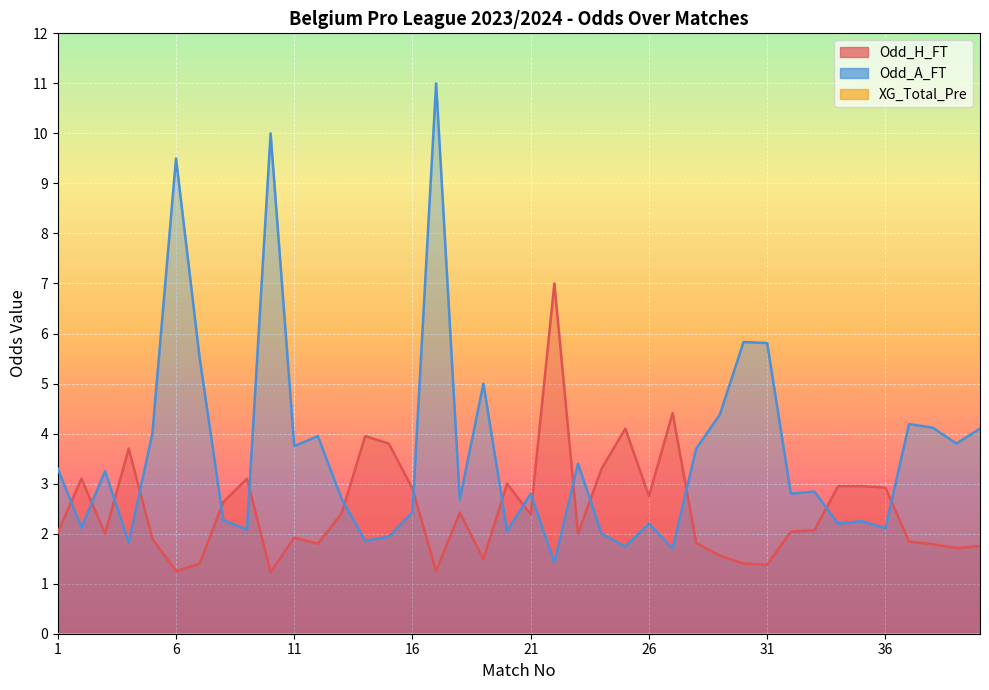

Where is the first local maximum for Odd_H_FT?

2